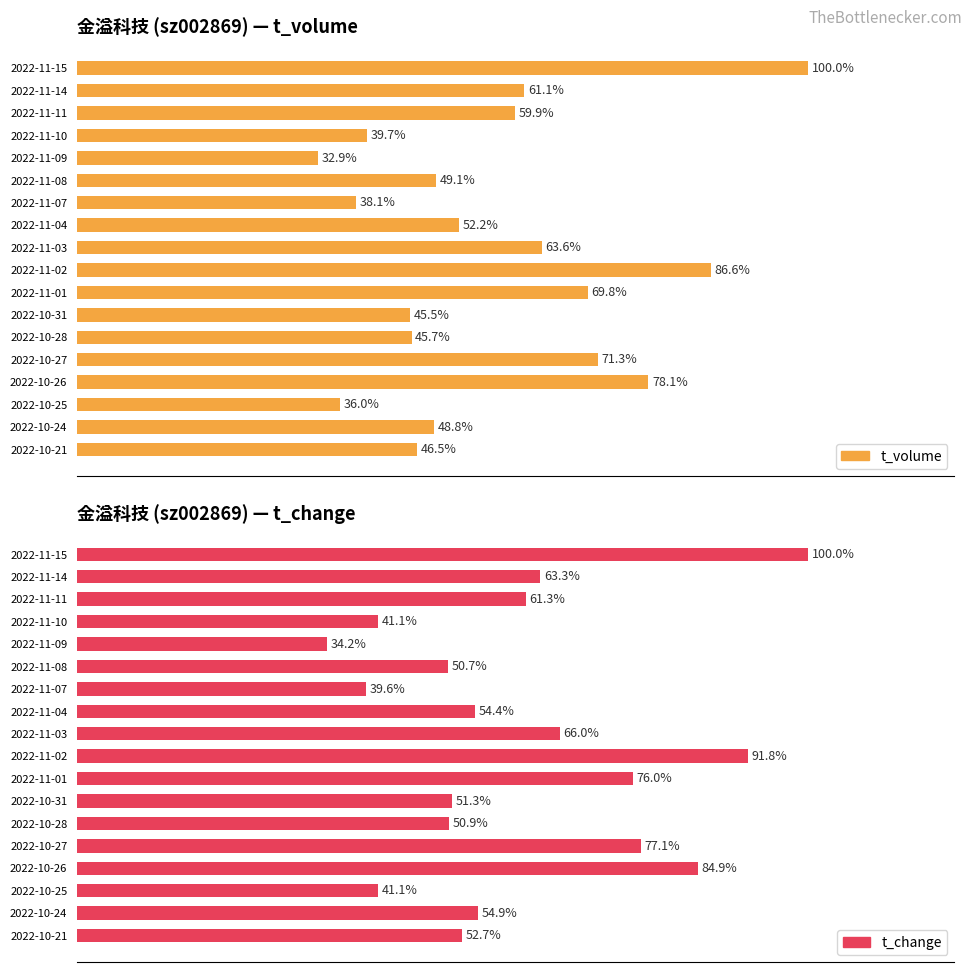

Reading right to left, transcribe all the data shown in this chart.

t_volume: 46.5	48.8	36.0	78.1	71.3	45.7	45.5	69.8	86.6	63.6	52.2	38.1	49.1	32.9	39.7	59.9	61.1	100.0
t_change: 52.7	54.9	41.1	84.9	77.1	50.9	51.3	76.0	91.8	66.0	54.4	39.6	50.7	34.2	41.1	61.3	63.3	100.0